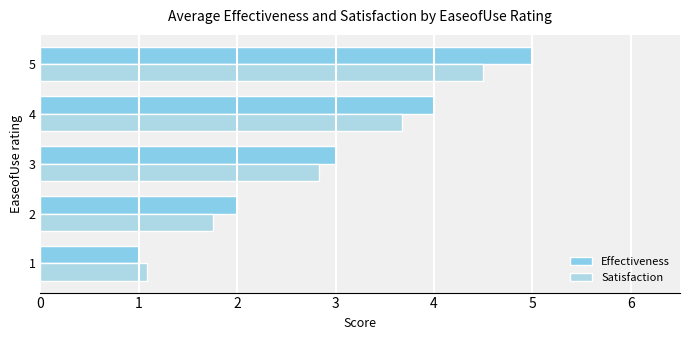

Reading left to right, what are all the values shown in this chart?

Effectiveness: 1.0	2.0	3.0	4.0	5.0
Satisfaction: 1.1	1.8	2.8	3.7	4.5